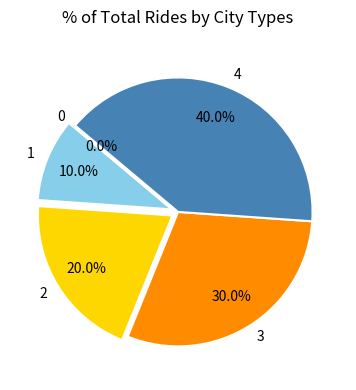

To the nearest percent, what percentage of the pie is 3?

30%